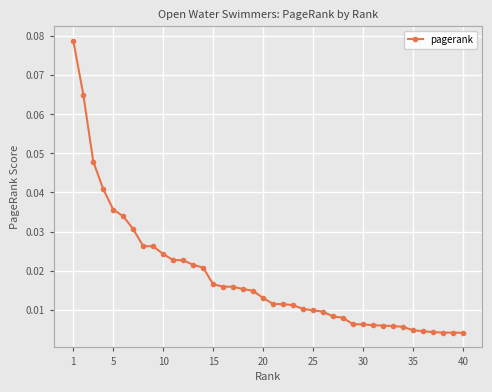

Is this an area chart (filled region under the line)?

No